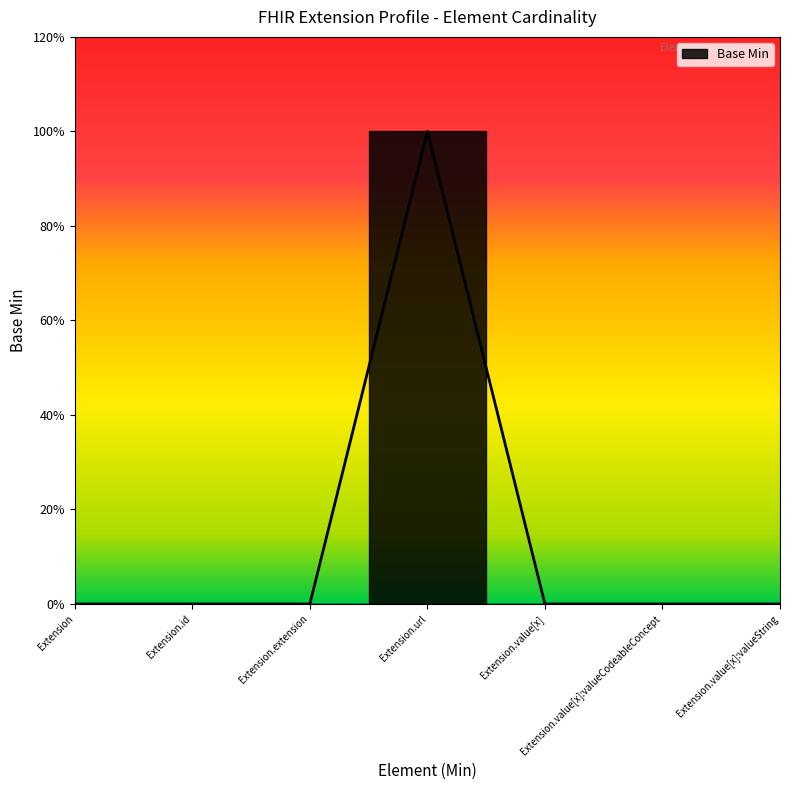

What is the maximum value shown in the chart?

1